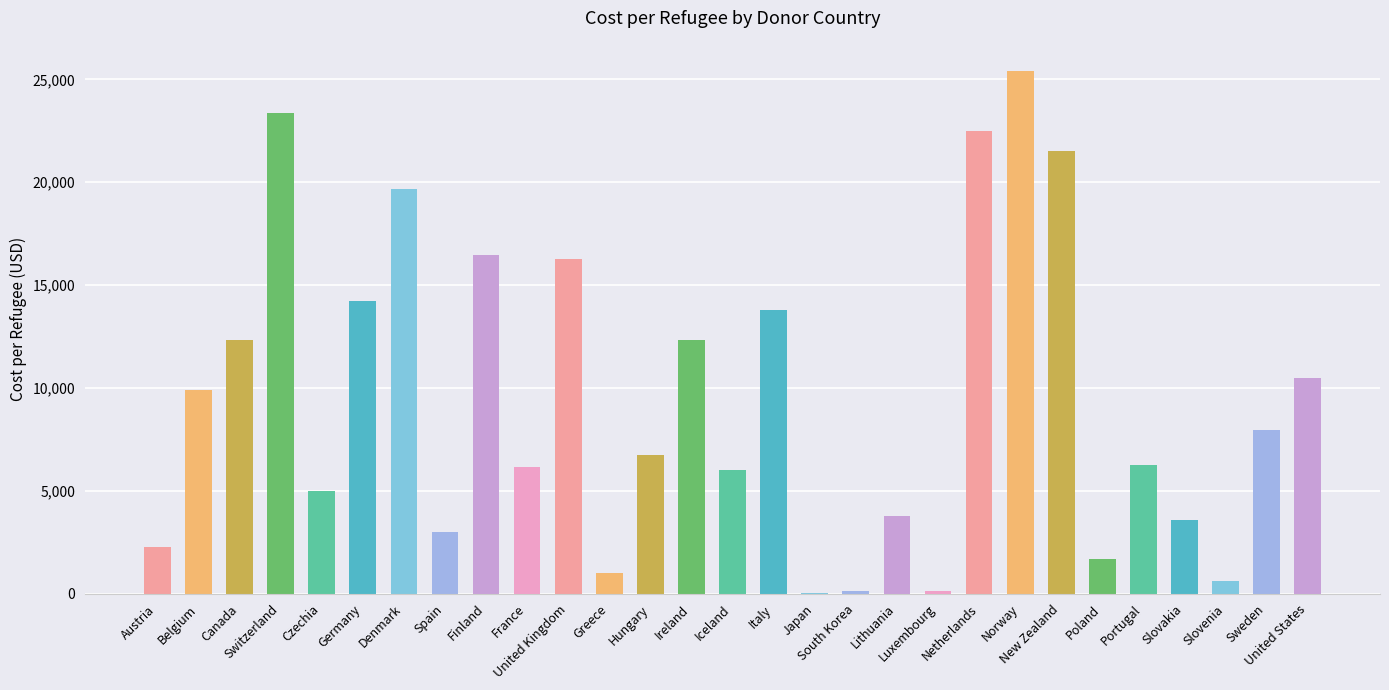

Does the chart contain stacked bars?

No